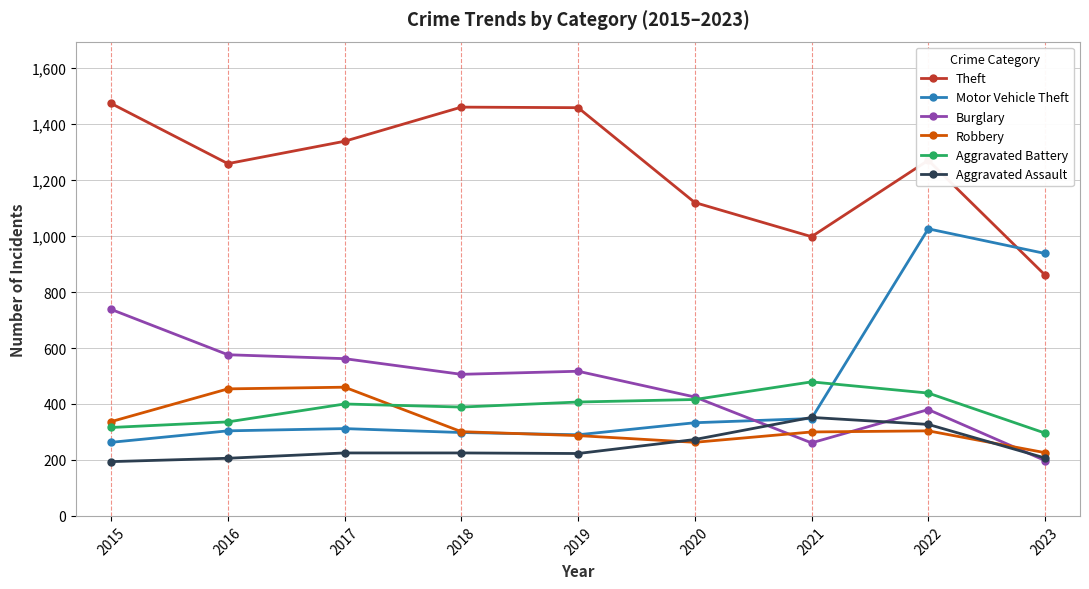

What is the value of the Robbery point at the 1st from the left?

337